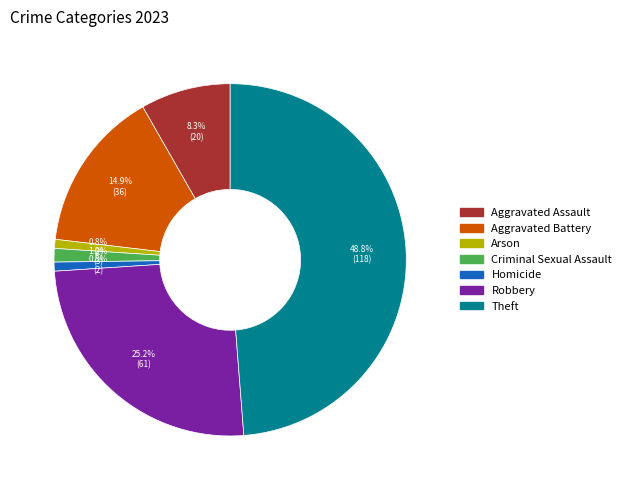

To the nearest percent, what is the average slice percentage?

14%